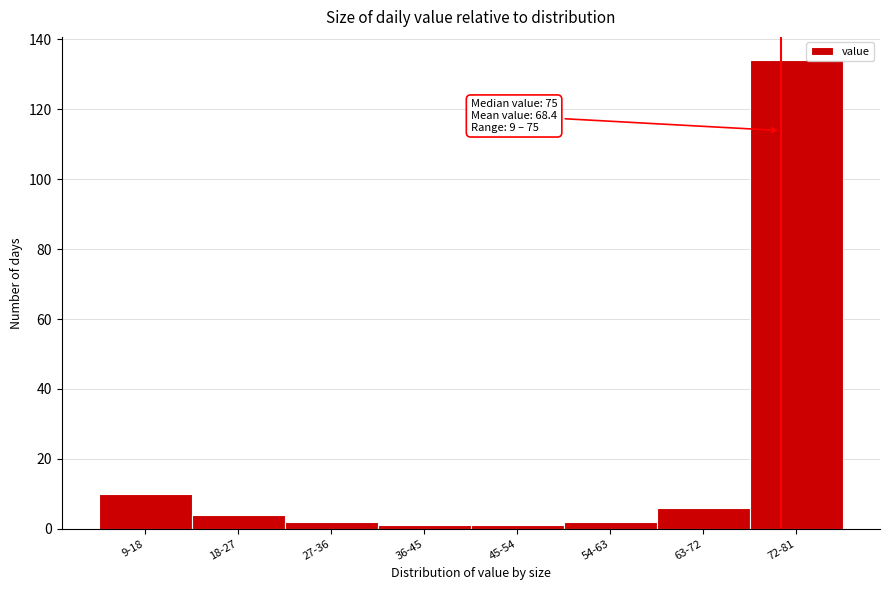

Reading left to right, what are all the values shown in this chart?

9-18=10	18-27=4	27-36=2	36-45=1	45-54=1	54-63=2	63-72=6	72-81=134